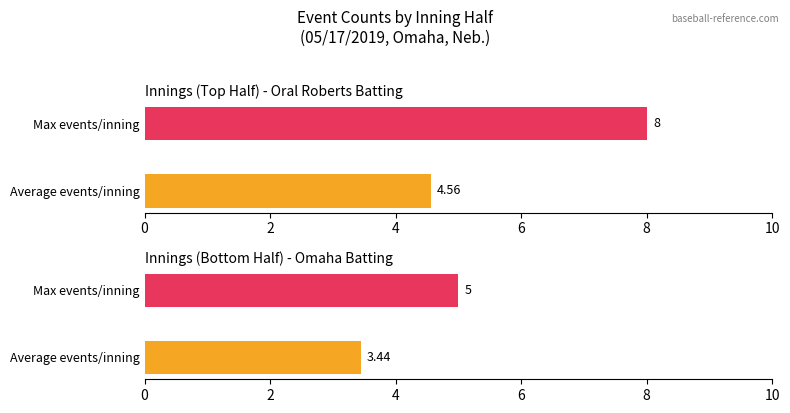

What is the value of the Omaha bar at the 4th from the left?

2